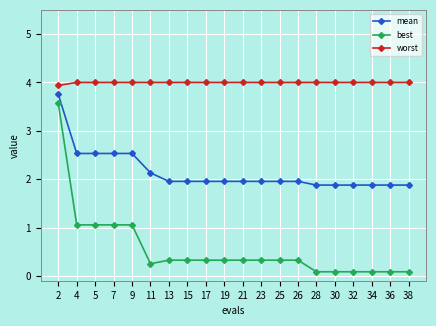

Which series has the largest total across all categories?

worst